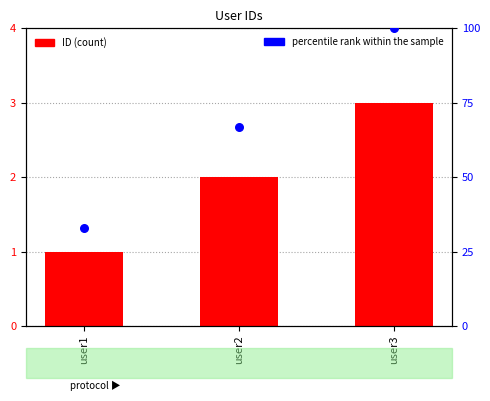

At how many categories does at least one series exceed 19?

3